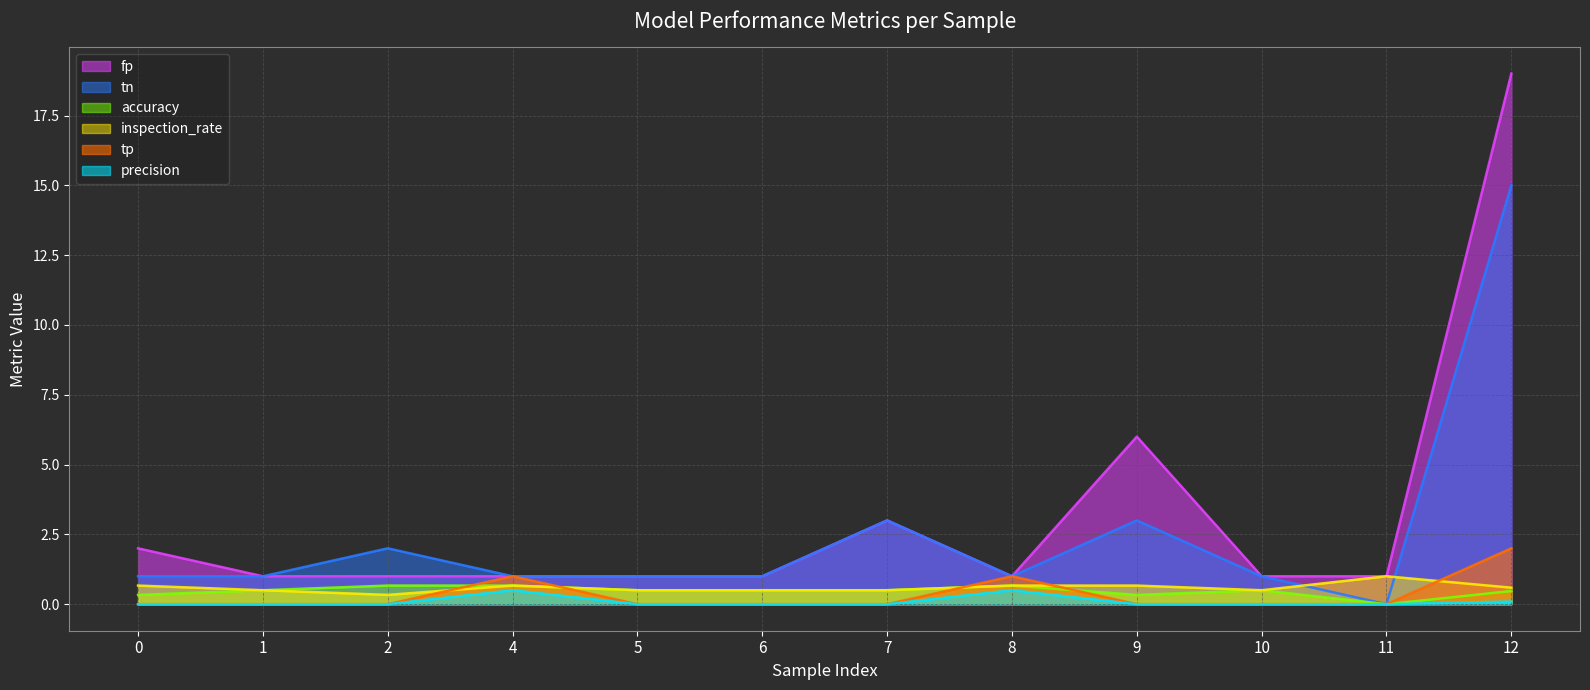

What is the total value across all series at 5?

3.0